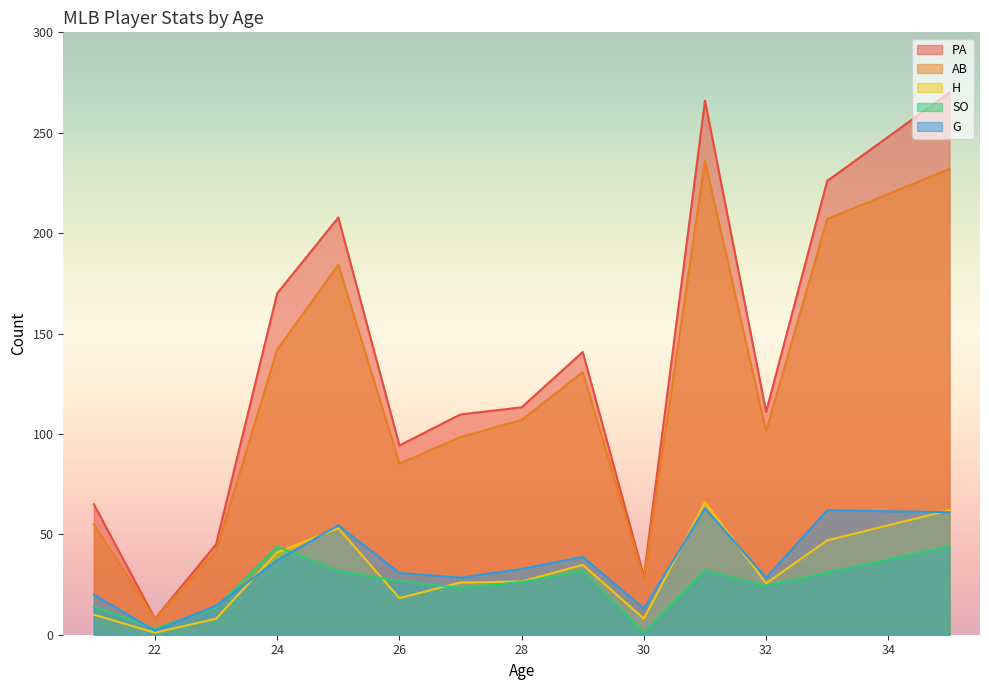

What is the highest value of the G series?

63.0